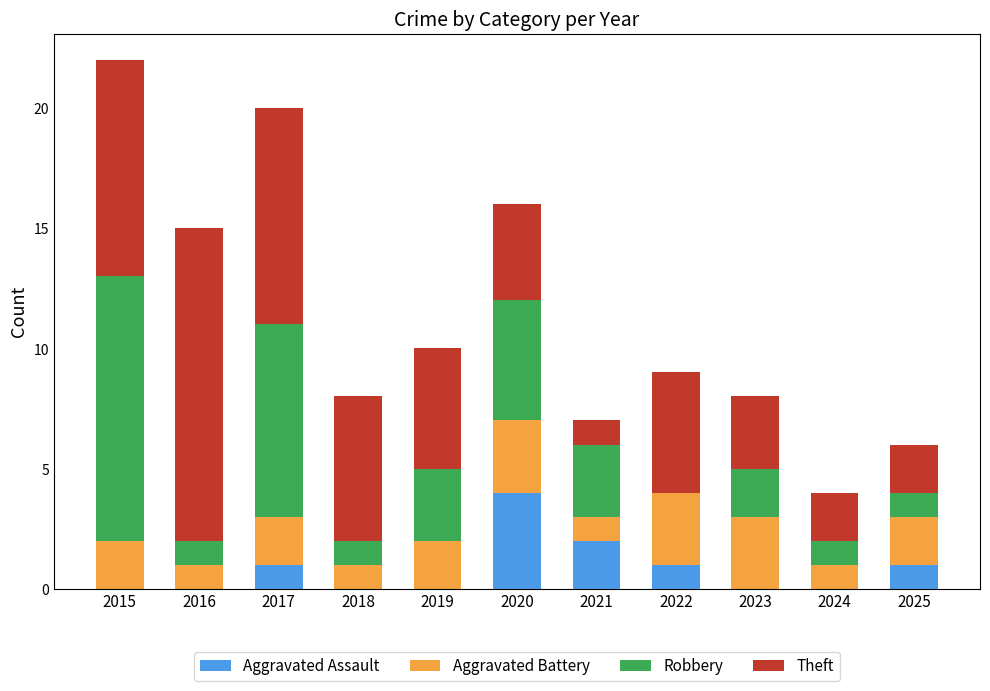

What is the maximum value for Aggravated Assault?

4